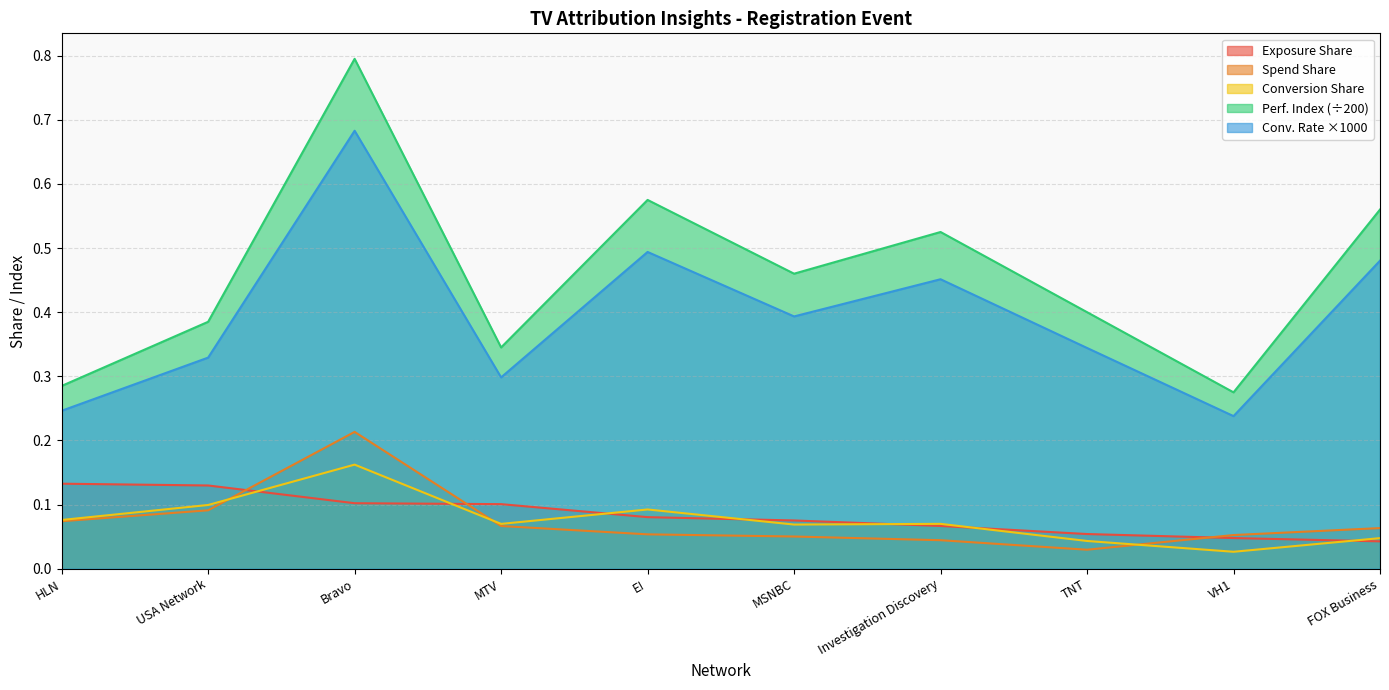

In Conversion Share, how many points are lower than both neighbors (excluding endpoints)?

3